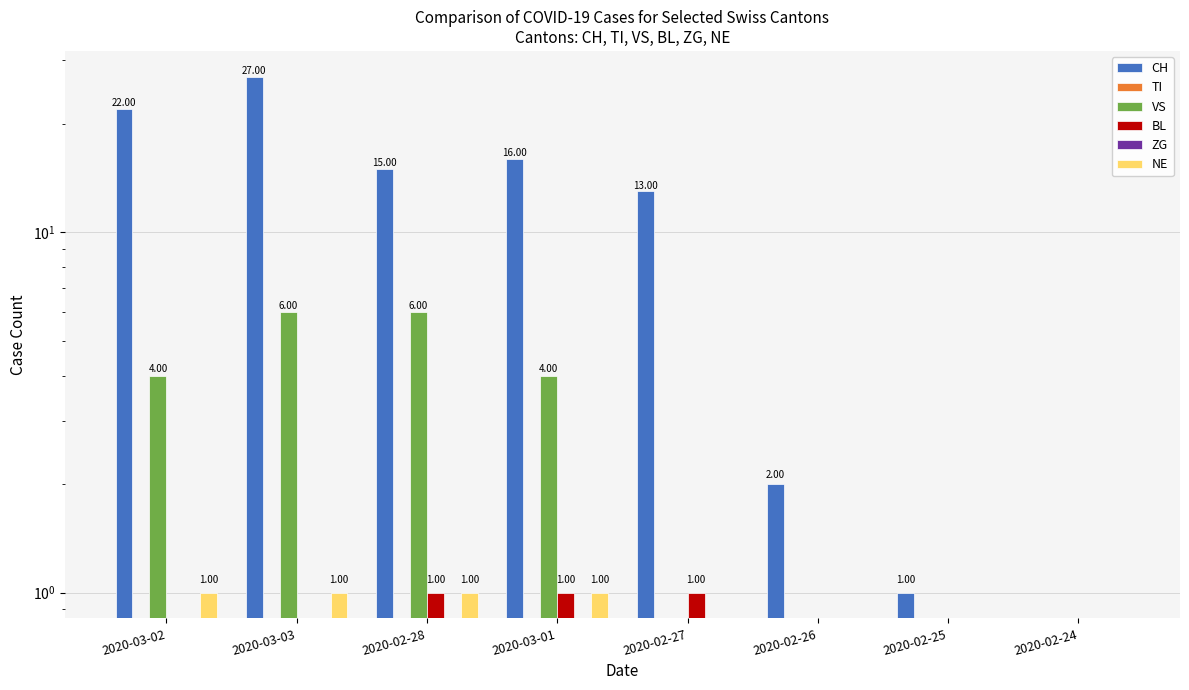

How many values in the CH series exceed 15?

3